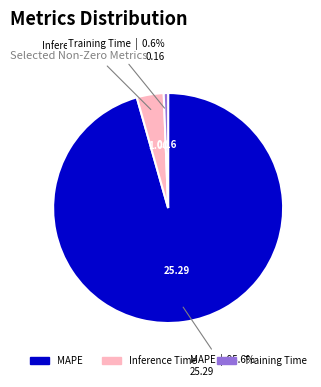

What is the largest slice in the pie chart?

MAPE